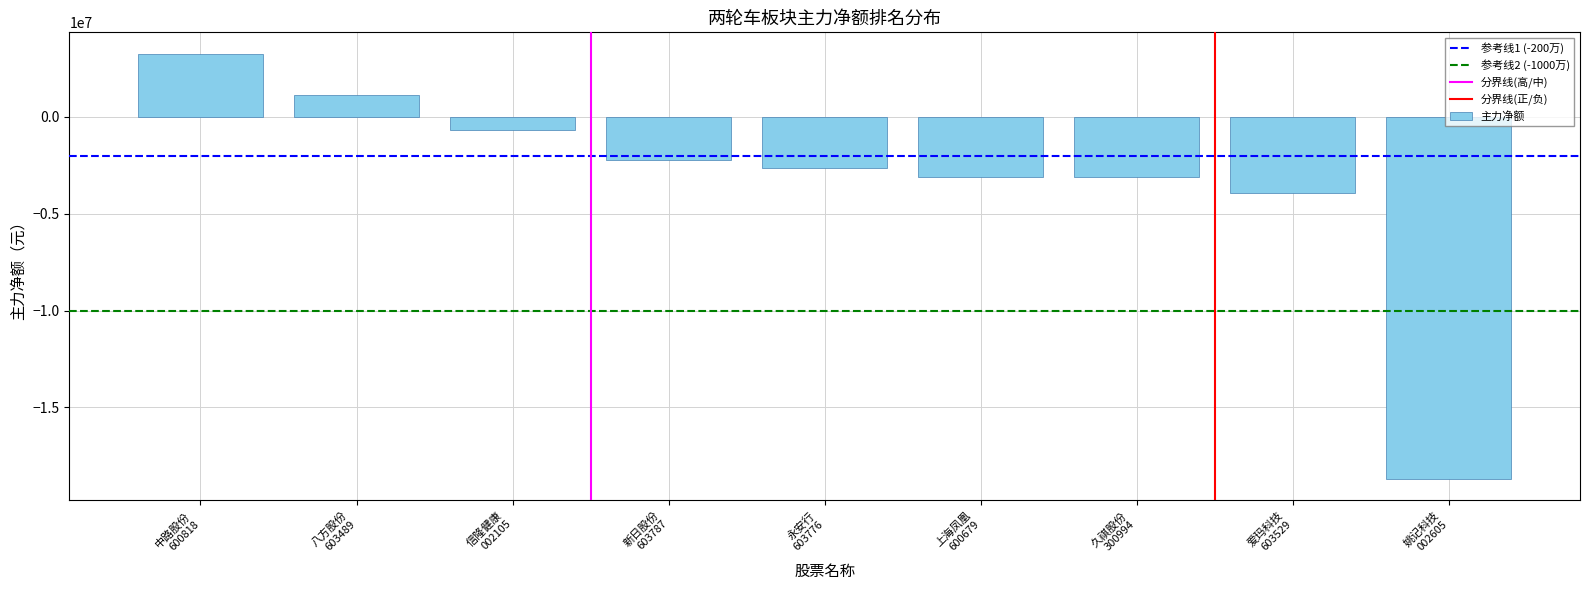

What is the difference between the maximum and minimum values?

21980987